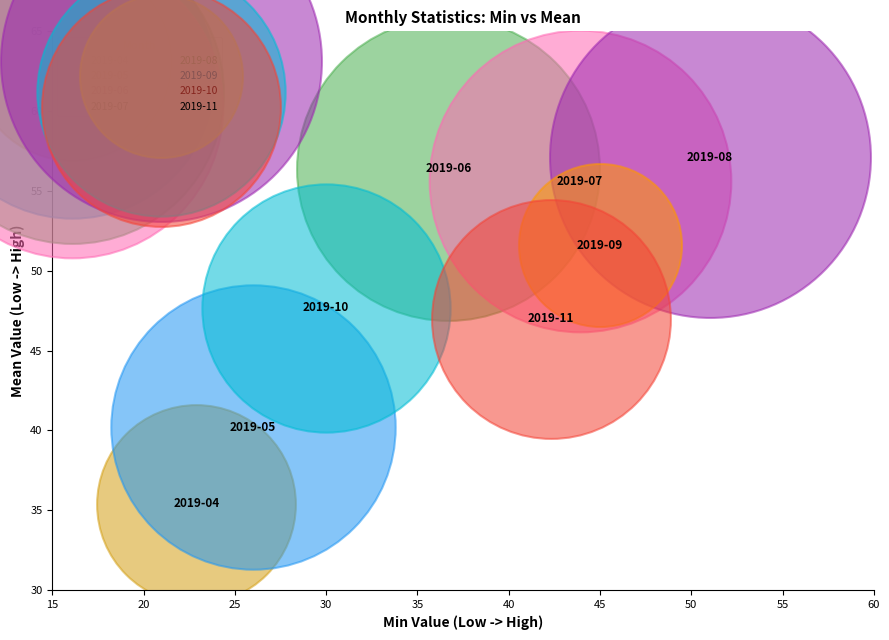

What are all the series names shown in the legend?

2019-04, 2019-05, 2019-06, 2019-07, 2019-08, 2019-09, 2019-10, 2019-11